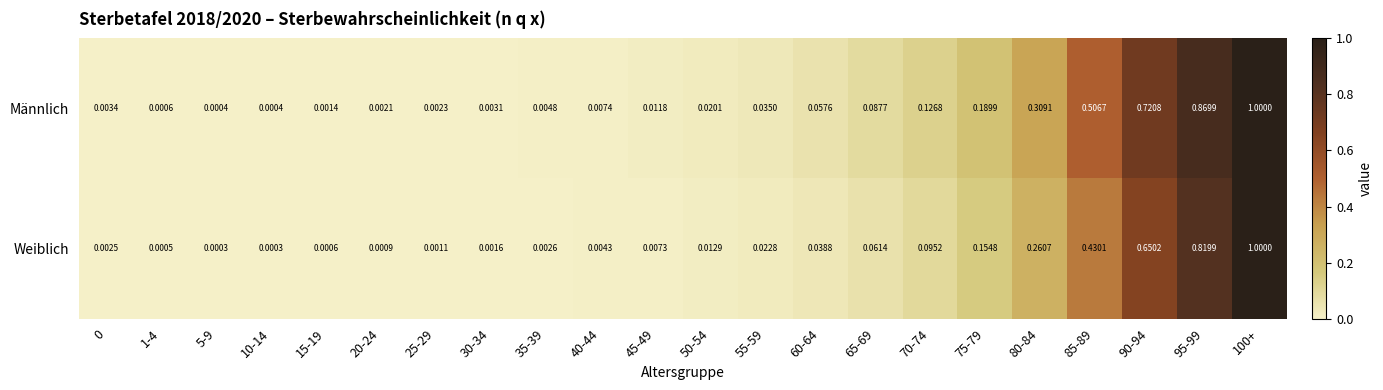

Between 0 and 90-94, which series saw the biggest shift?

Männlich